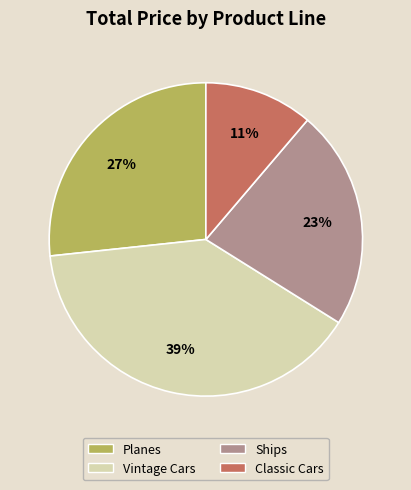

To the nearest percent, what is the average slice percentage?

25%